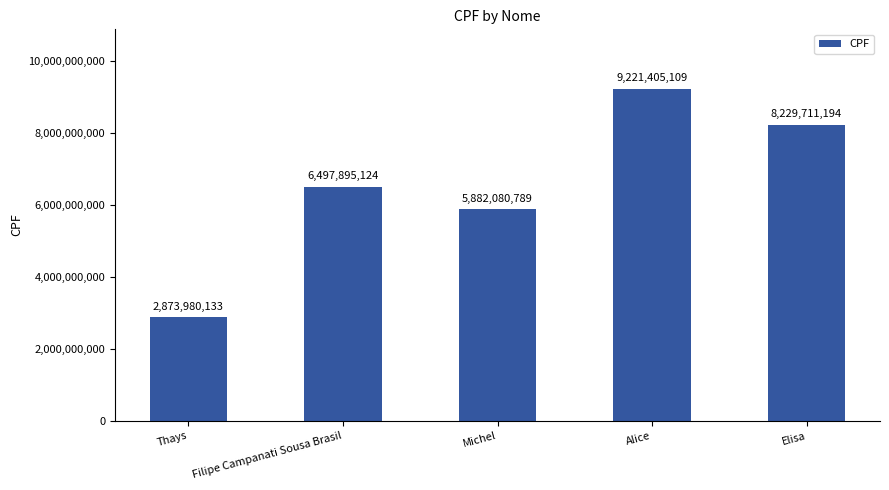

Which label corresponds to the largest value in the chart?

Alice